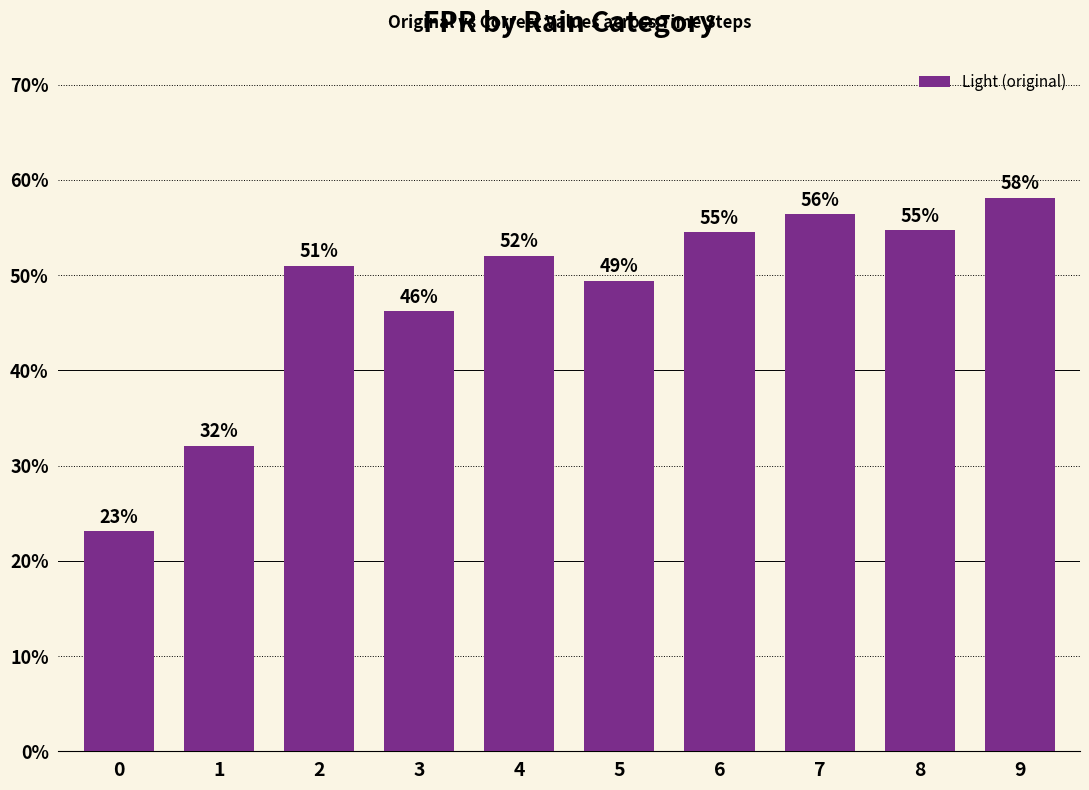

The value at 4 is 0.5. True or false?

True